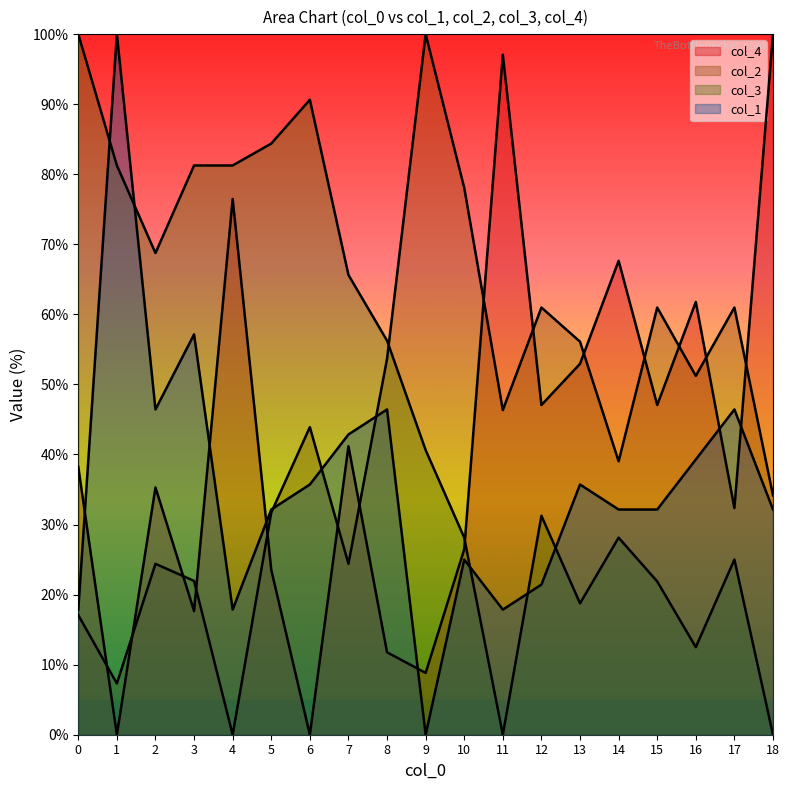

Which series has the widest spread of values?

col_4